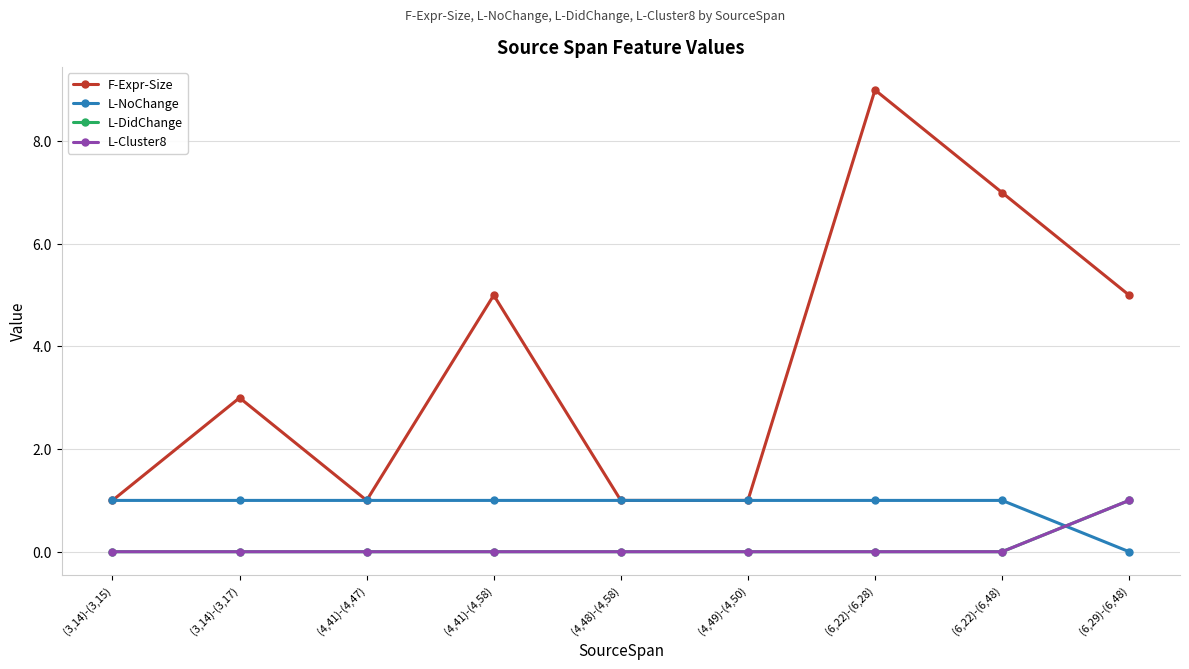

How many data points does each series have?

9